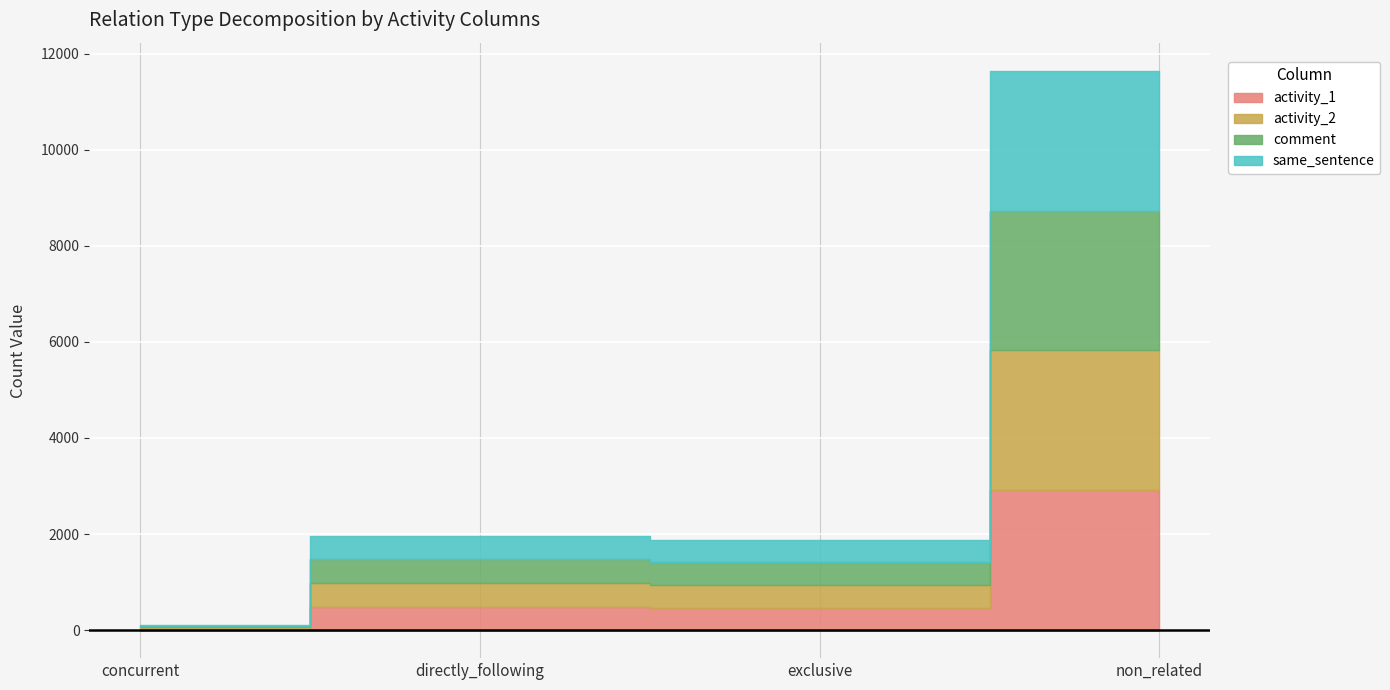

What position from the right is exclusive?

2